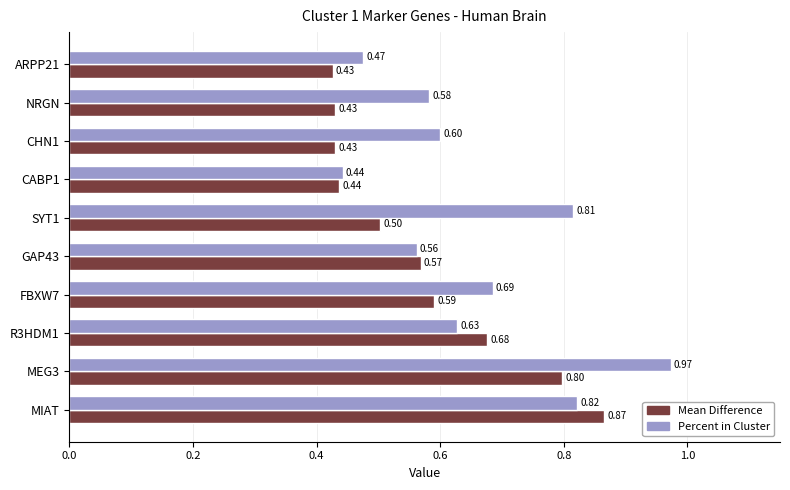

What is the difference between the maximum and second lowest values in the Percent in Cluster series?

0.5